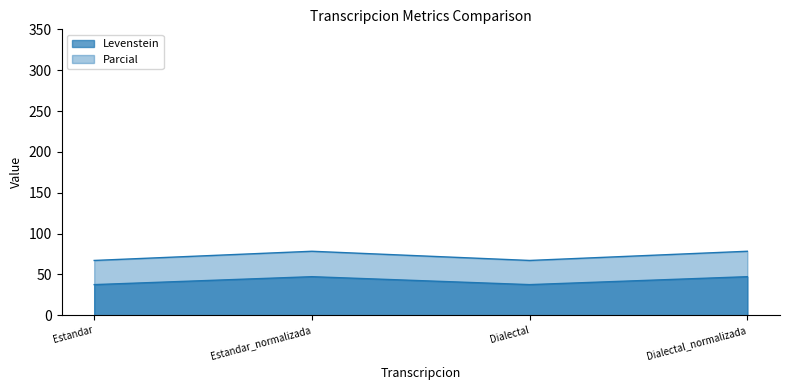

What is the spread (max minus min) of values at Estandar_normalizada?

31.1